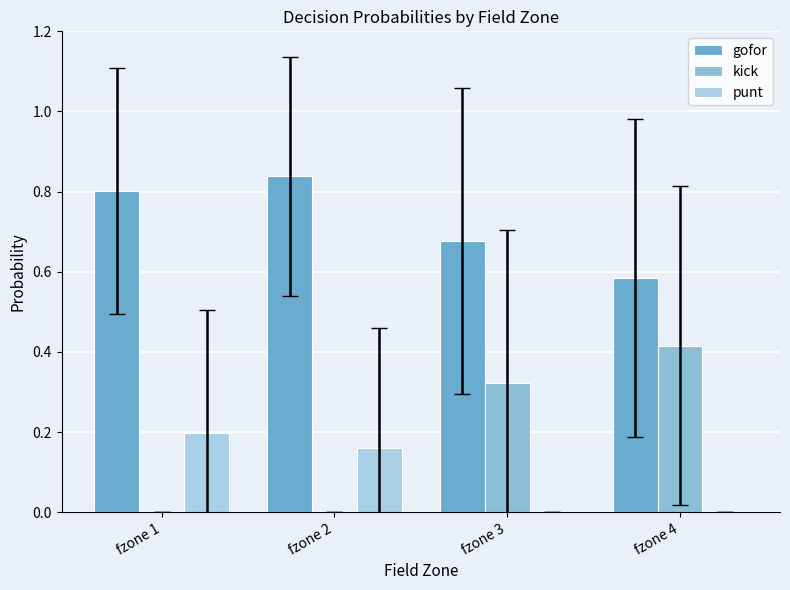

Are the bars horizontal?

No